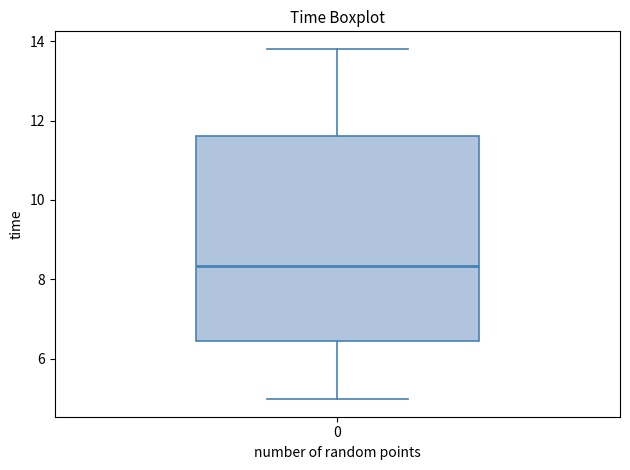

Where does the median line of the box at x = 0 sit on the y-axis? The values are not printed on the chart, so give them approximately, as read against the axis.

8.4